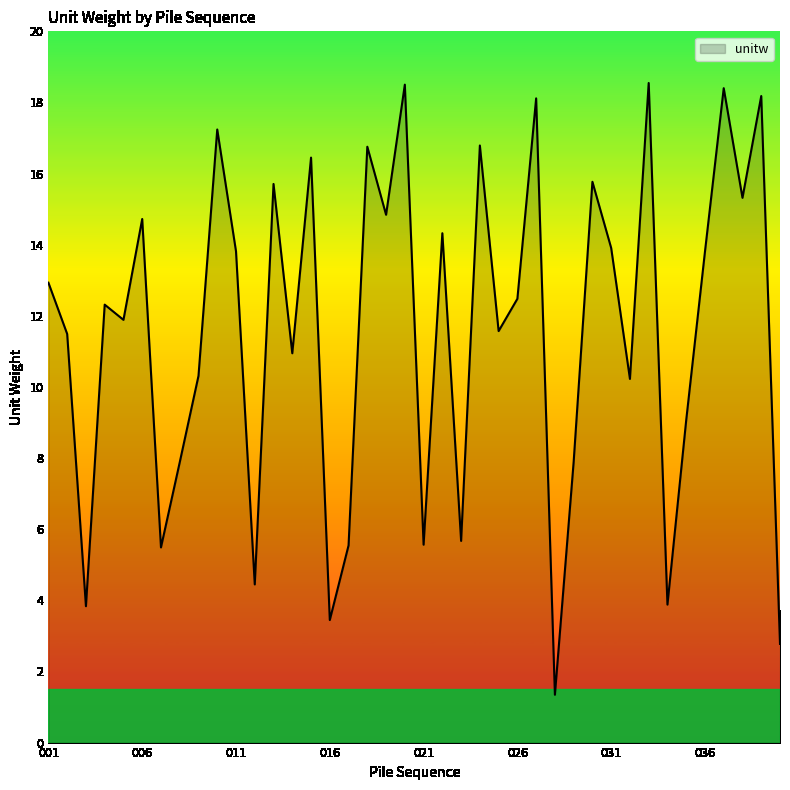

What is the difference between the maximum and minimum values?

17.2